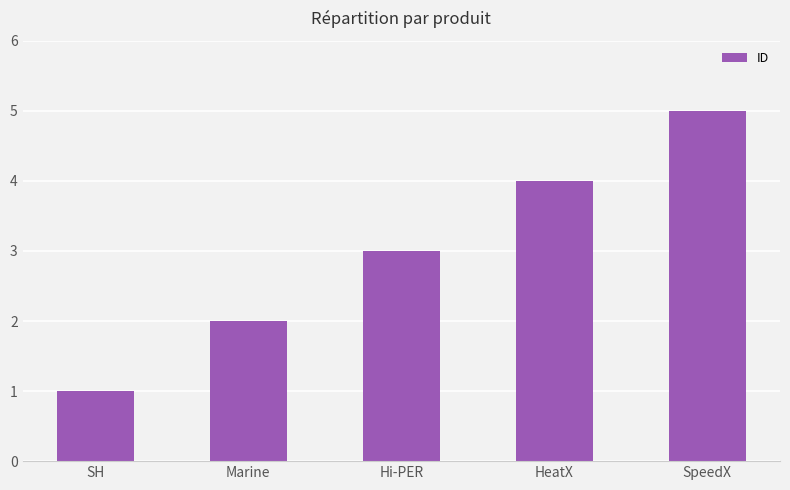

Approximately how many times larger is the value at Marine compared to SH?

2.0